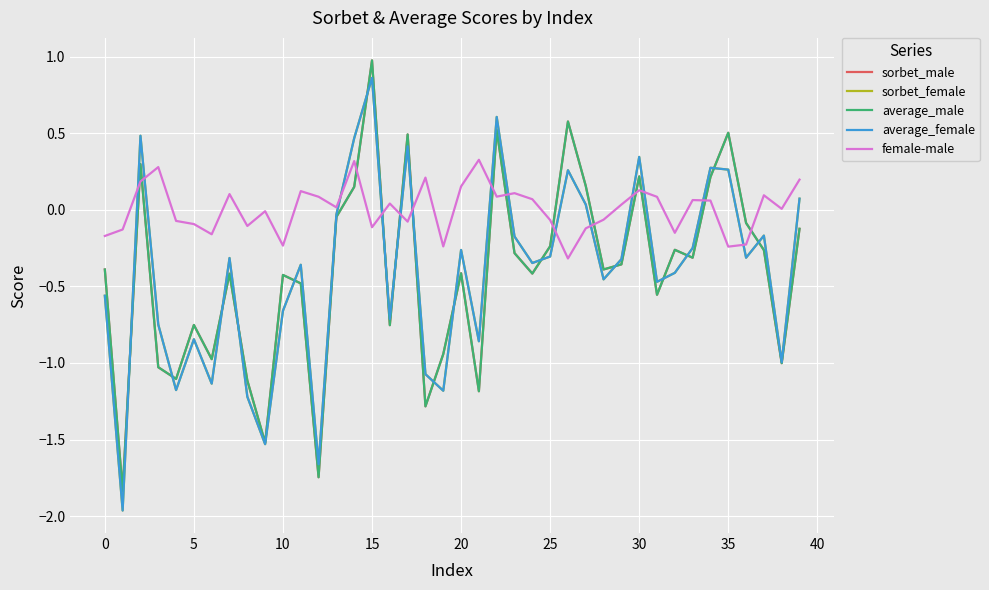

Which series has the largest total across all categories?

female-male